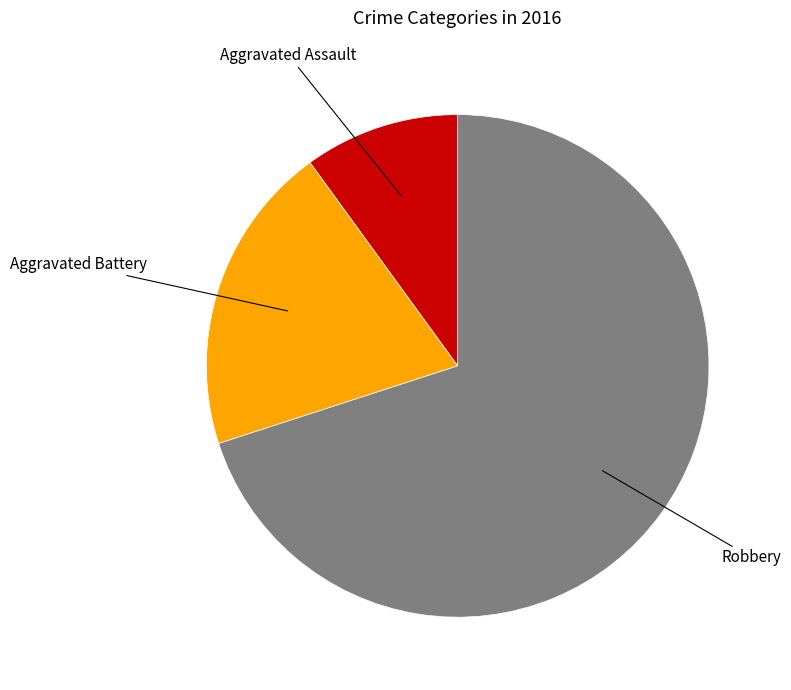

Combined, do Aggravated Assault and Robbery account for over 50%?

Yes